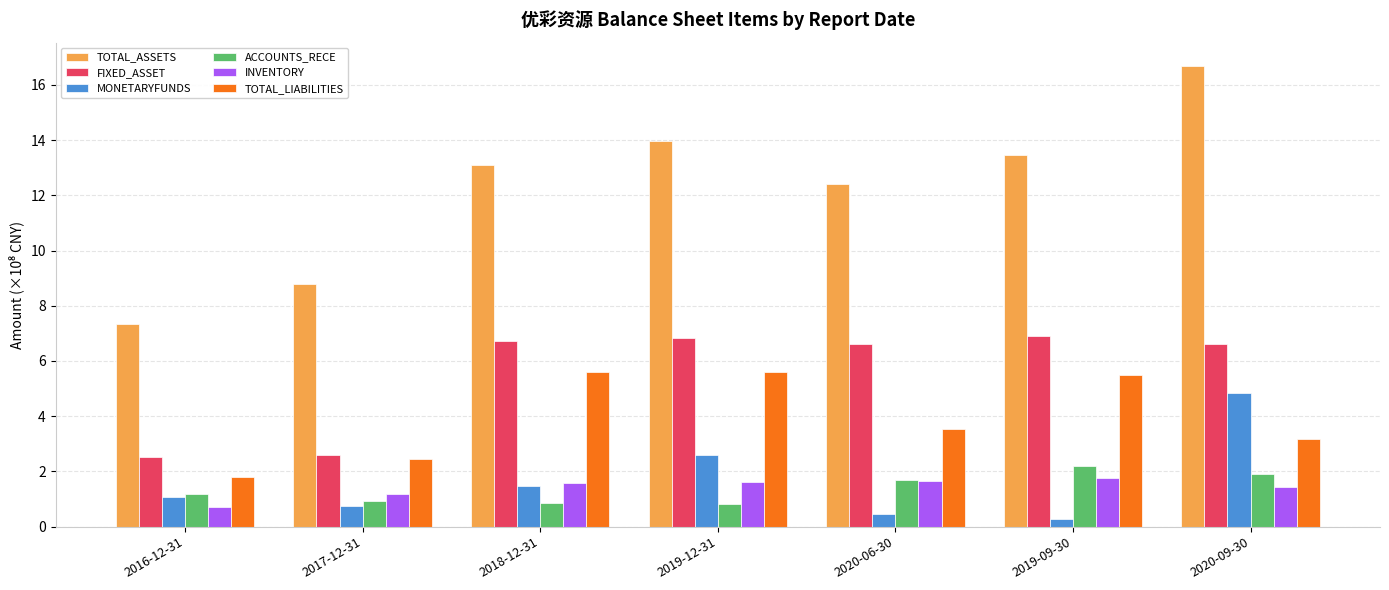

At which label does MONETARYFUNDS first exceed 1?

2016-12-31